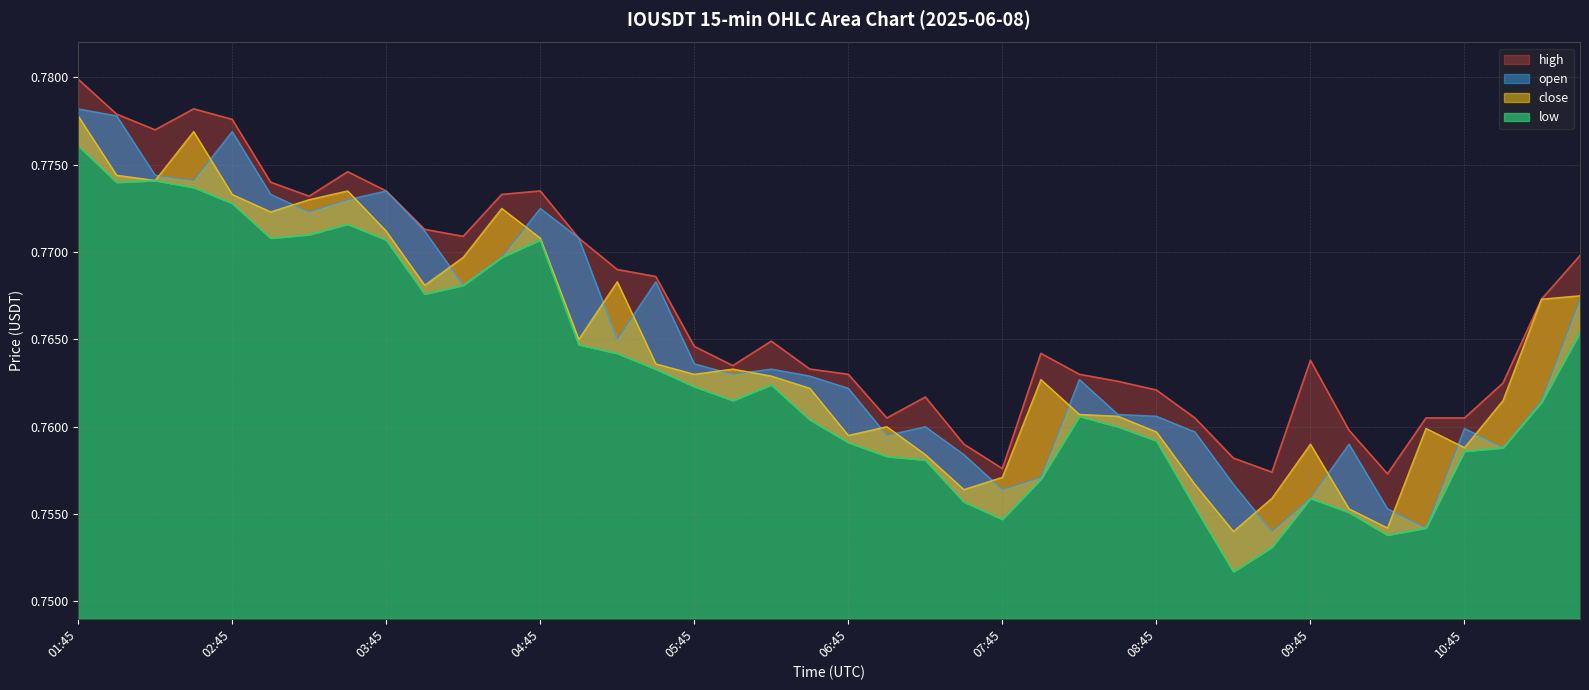

At which category is the sum across all series the highest?

01:45